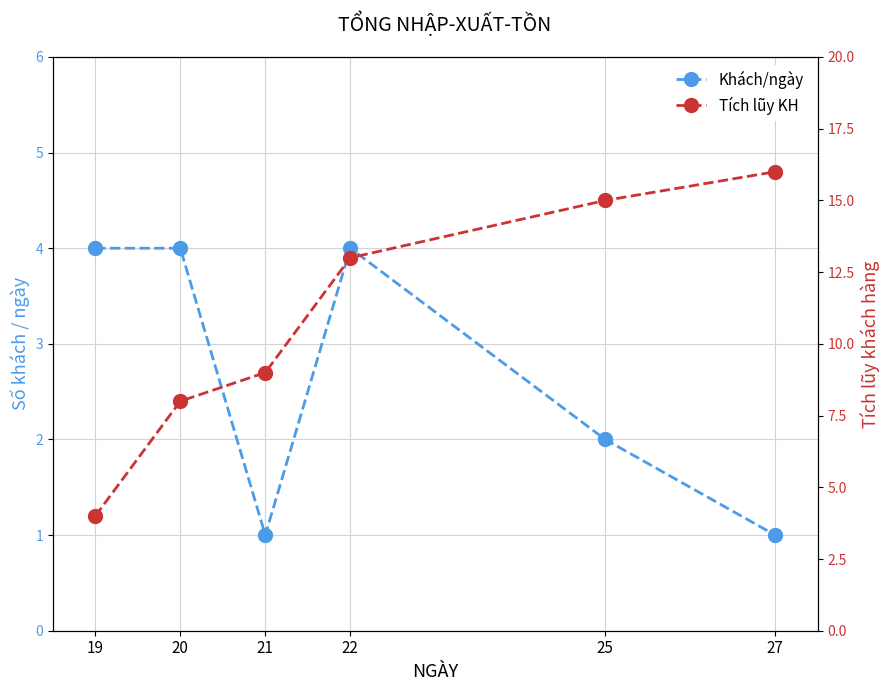

True or false: Tích lũy KH and Khách/ngày intersect in this chart.

False